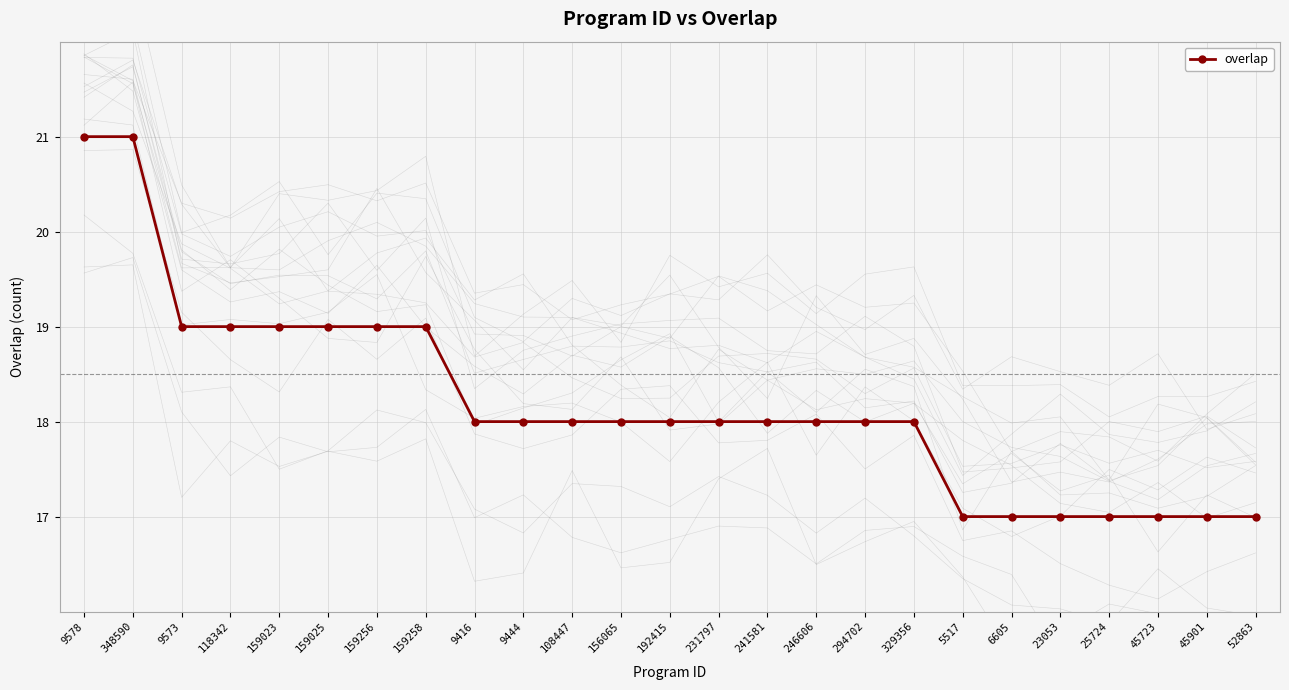

What is the label of the 23rd point from the left?

45723